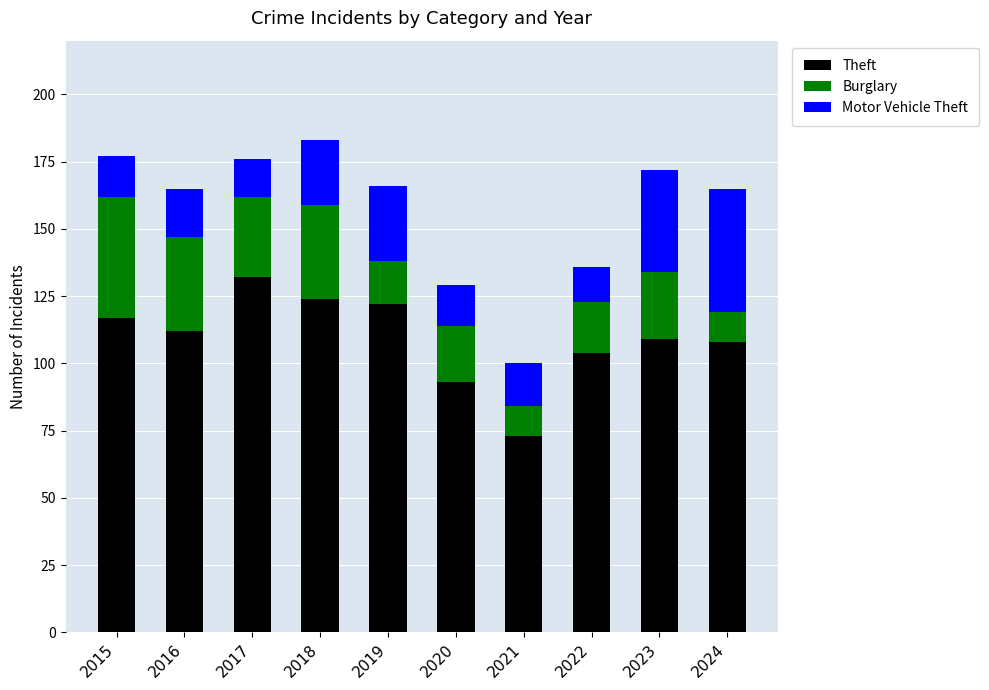

How many data points does each series have?

10